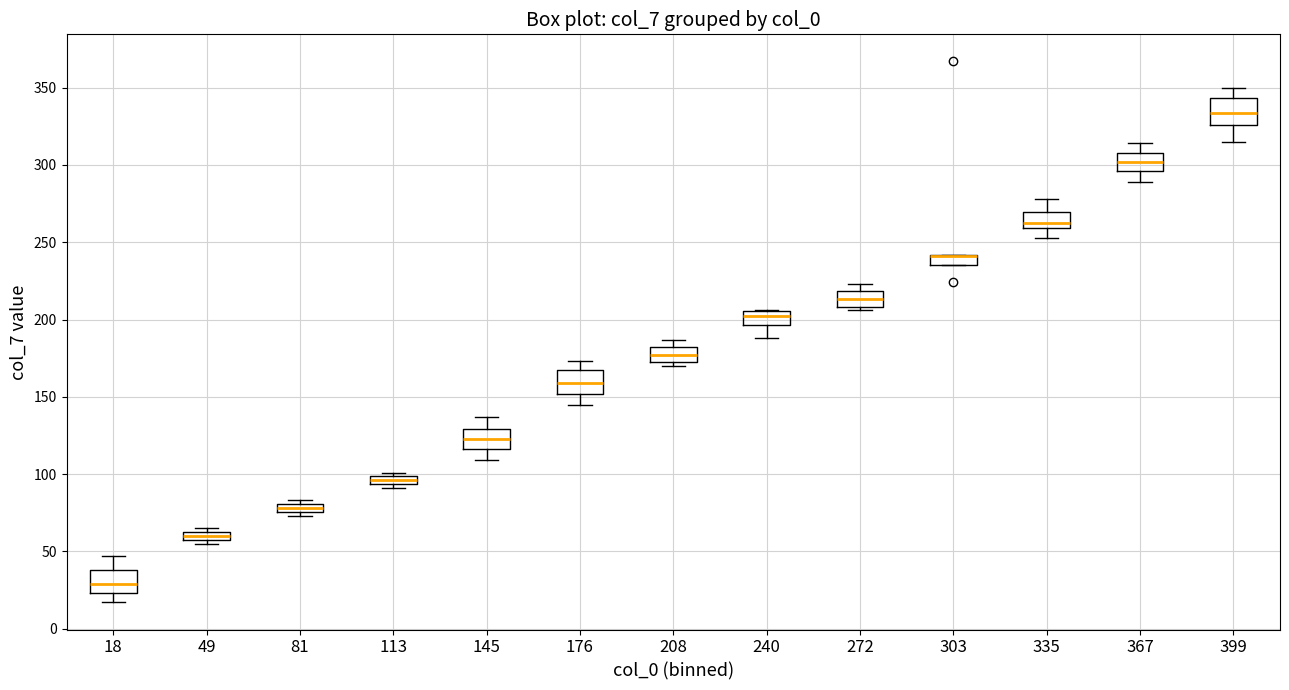

Where does the upper whisker of the box at x = 399 end on the y-axis? The values are not printed on the chart, so give them approximately, as read against the axis.

350